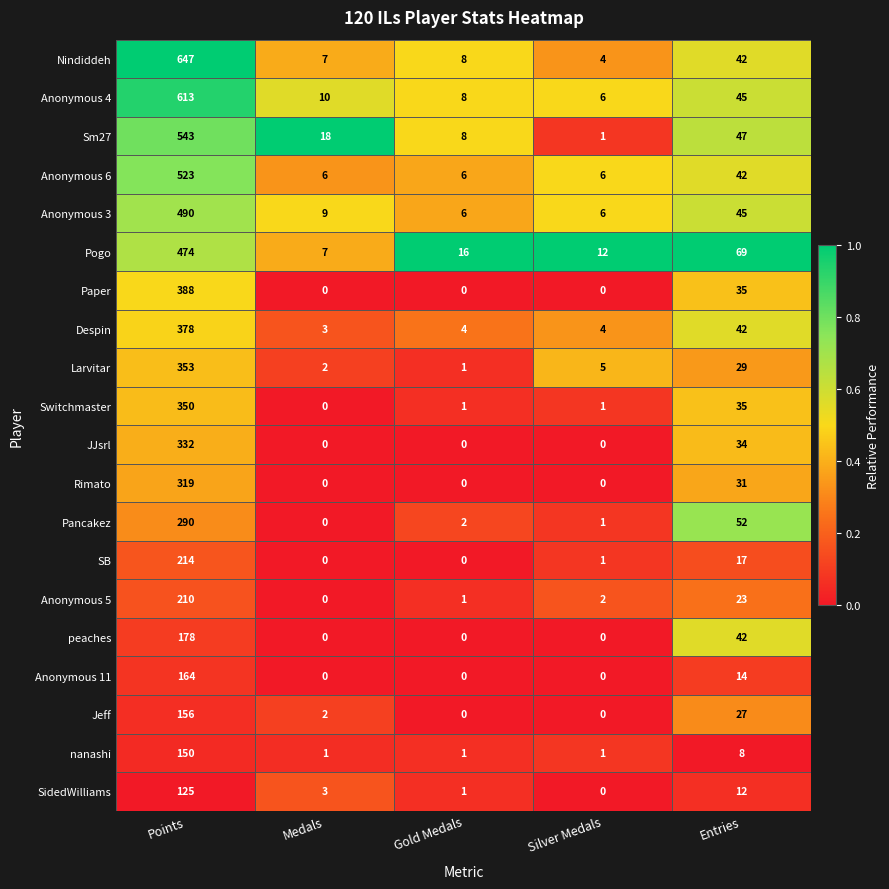

What is the total value across all series at Points?

6897